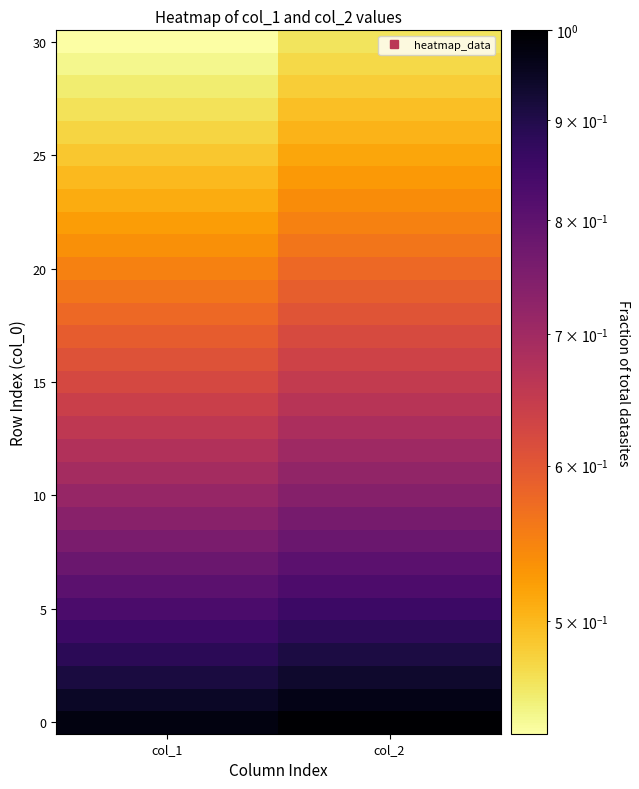

At how many categories does at least one series exceed 0?

2